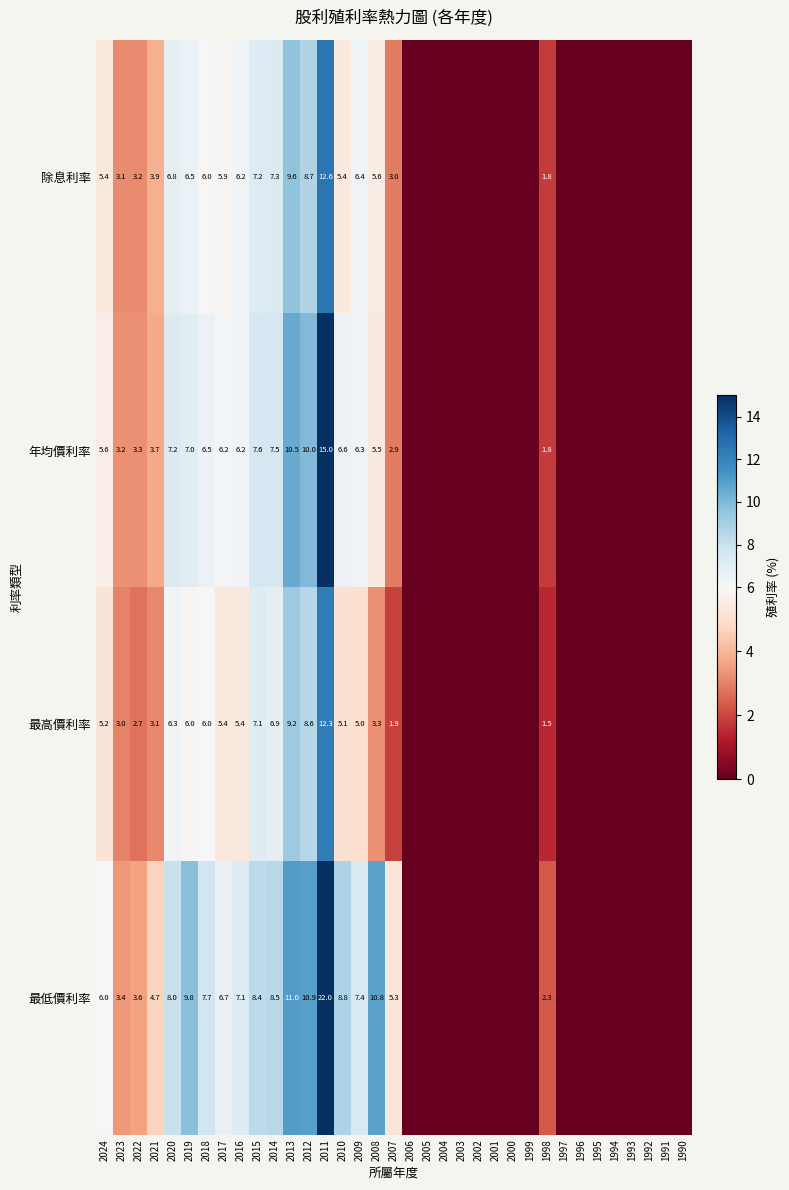

The value of 年均價利率 at 2020 is 4.3. True or false?

False